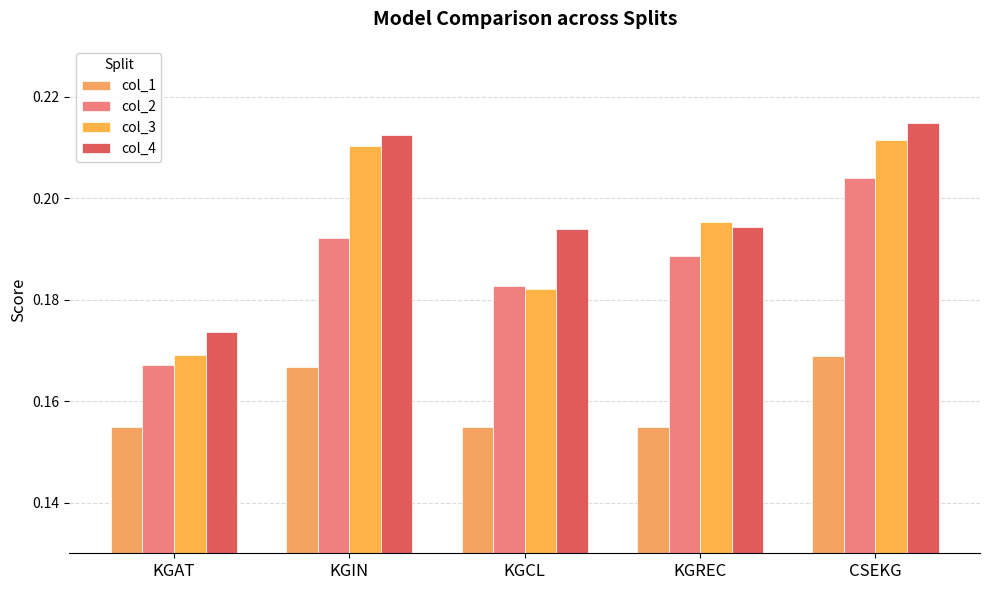

Between KGIN and CSEKG, which series saw the biggest shift?

col_2